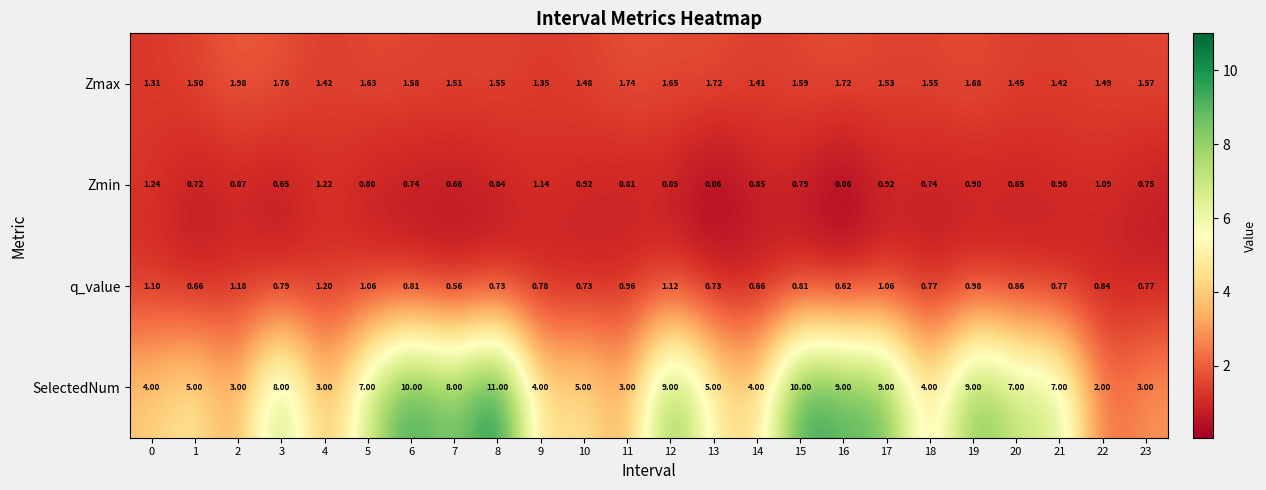

Which series has the largest range (max minus min)?

SelectedNum